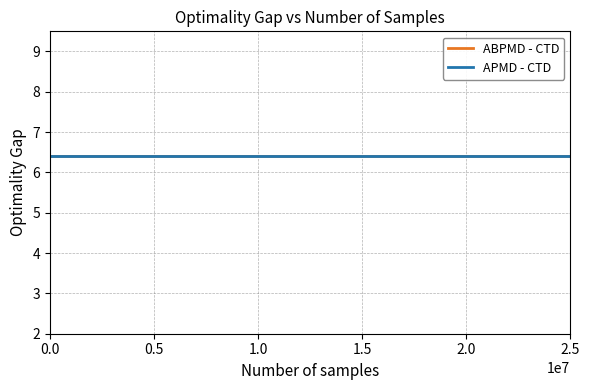

True or false: APMD - CTD and ABPMD - CTD intersect in this chart.

False